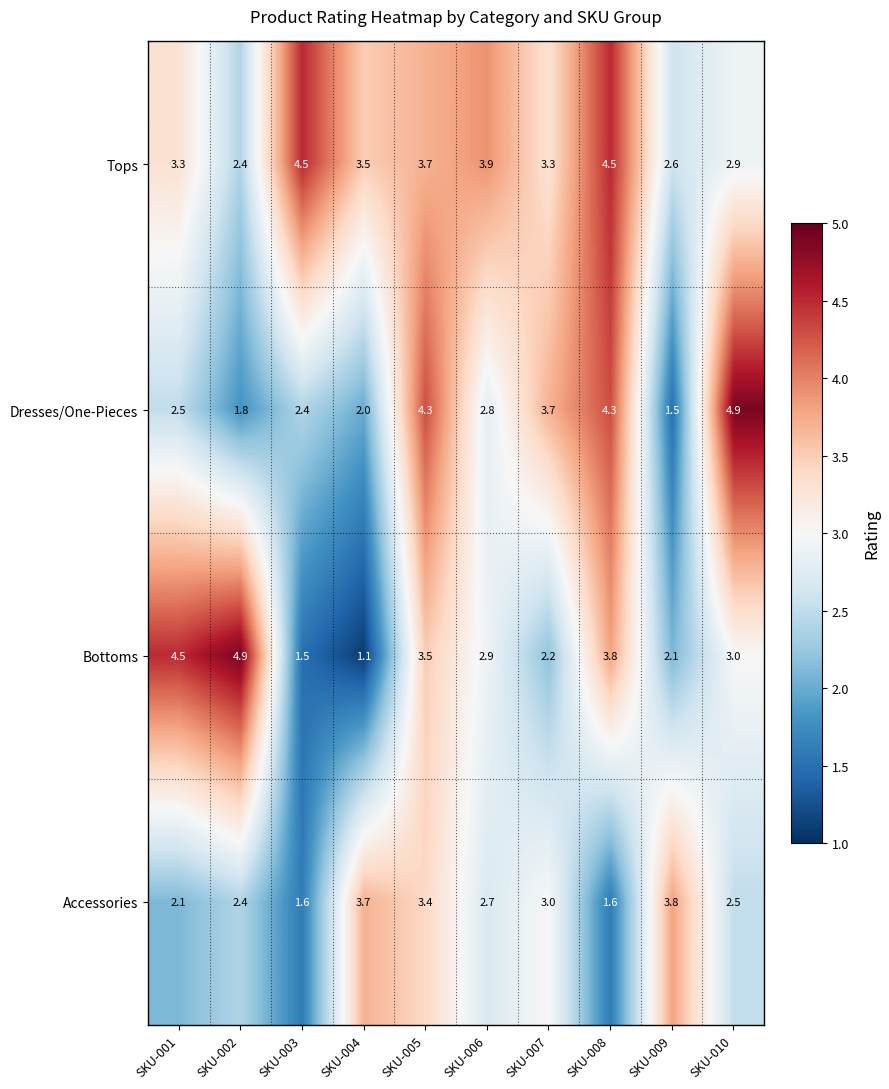

The value of Dresses/One-Pieces at SKU-005 is 6.7. True or false?

False